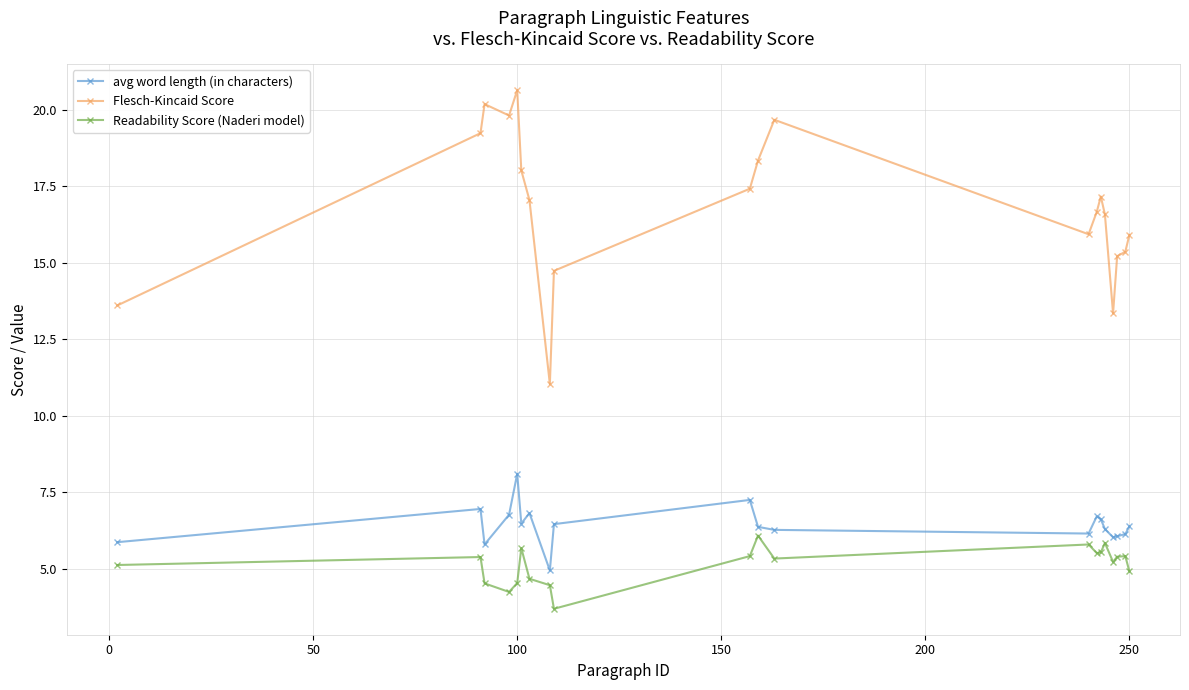

What is the value of the Flesch-Kincaid Score point at the 15th from the left?

17.2